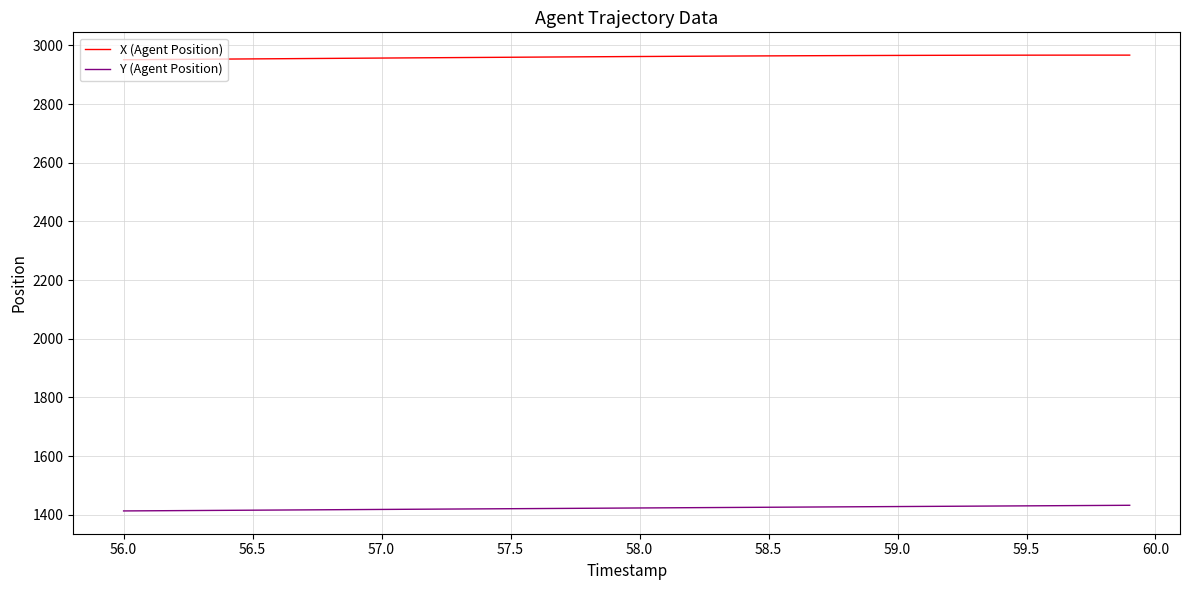

At how many categories does at least one series exceed 2649?

40